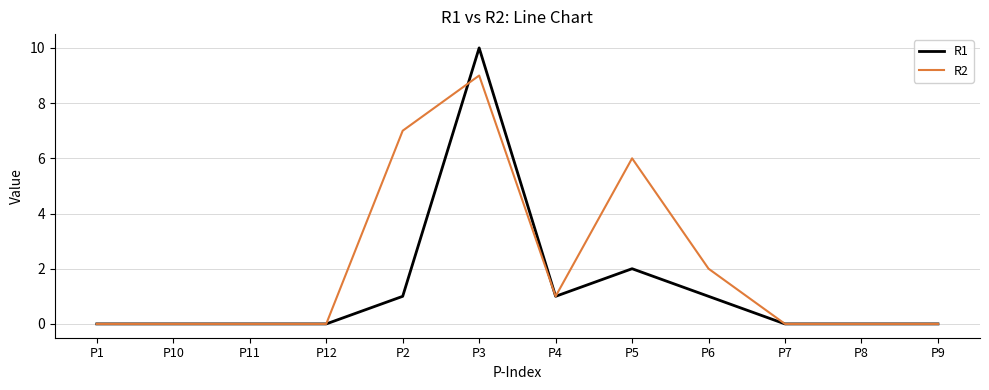

How many series are shown in this chart?

2